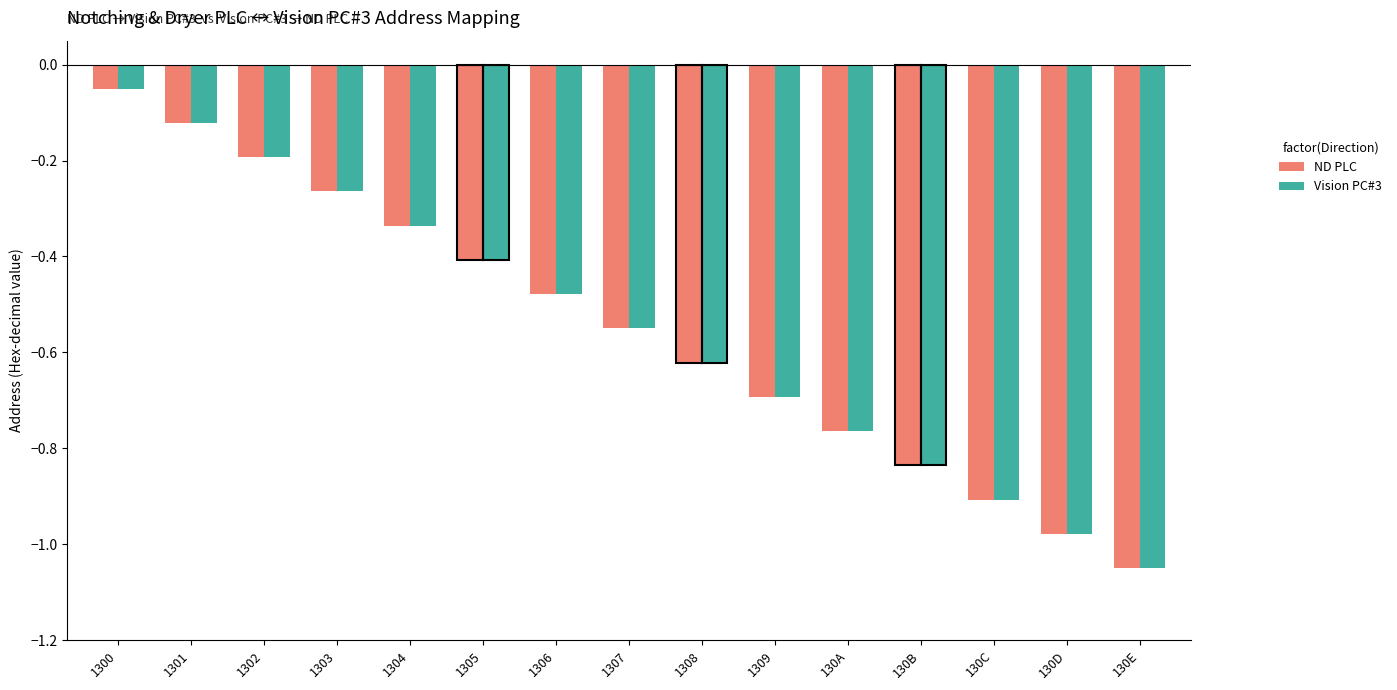

How many categories are shown in the chart?

15